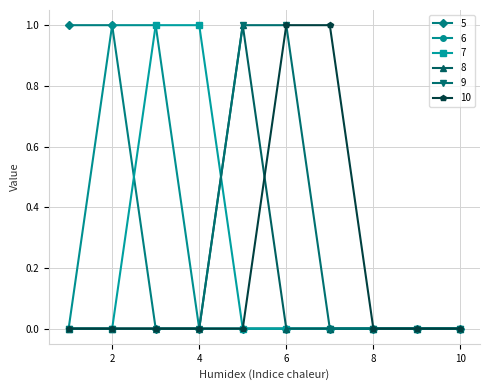

What is the value of the 7 point at the 3rd from the left?

1